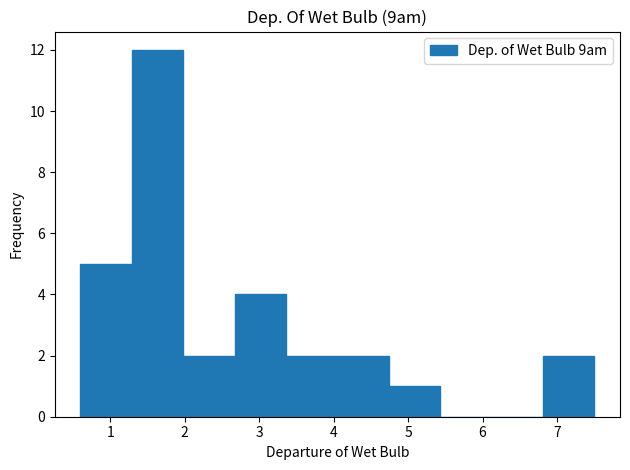

Reading left to right, transcribe this chart: for each bar, give the range it covers on the x-axis and its height. Neither the bar edges nor the heights are printed on the chart, so give them approximately, as read against the axes.

0.60 to 1.29: 5
1.29 to 1.98: 12
1.98 to 2.67: 2
2.67 to 3.36: 4
3.36 to 4.05: 2
4.05 to 4.74: 2
4.74 to 5.43: 1
5.43 to 6.12: 0
6.12 to 6.81: 0
6.81 to 7.50: 2